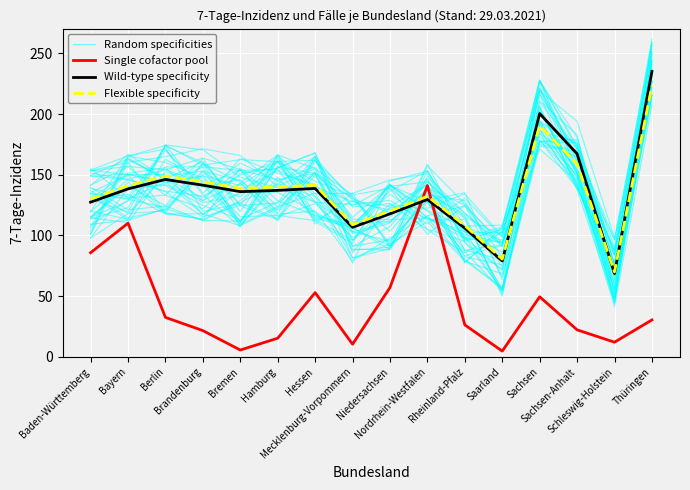

What position from the right is Nordrhein-Westfalen?

7